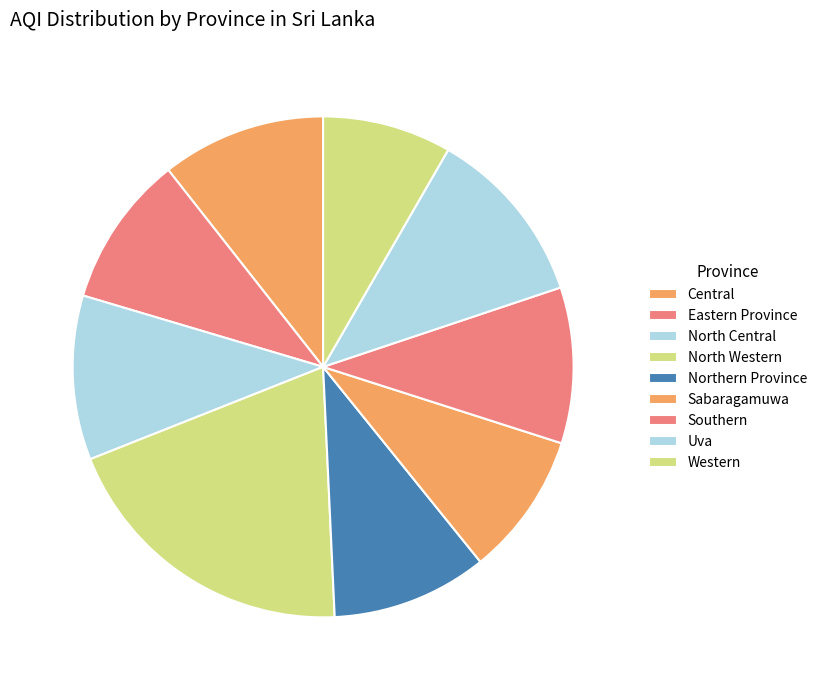

To the nearest percent, what is the difference between the Uva and Western slice percentages?

3%